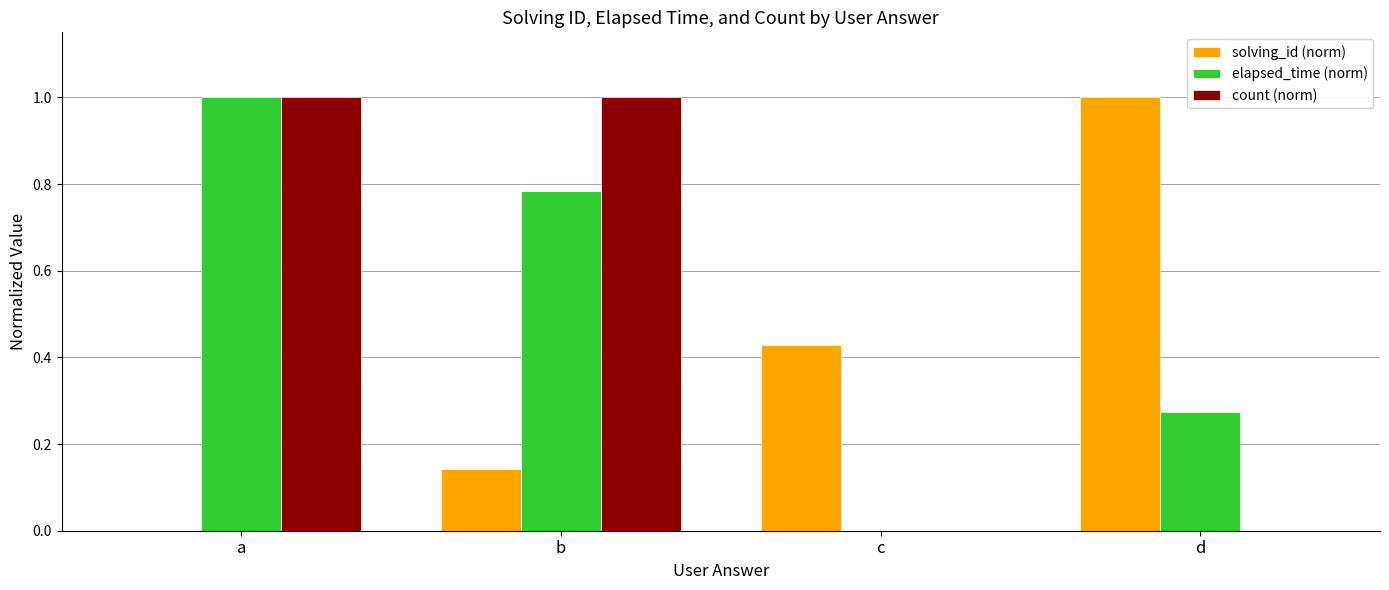

Are the bars horizontal?

No